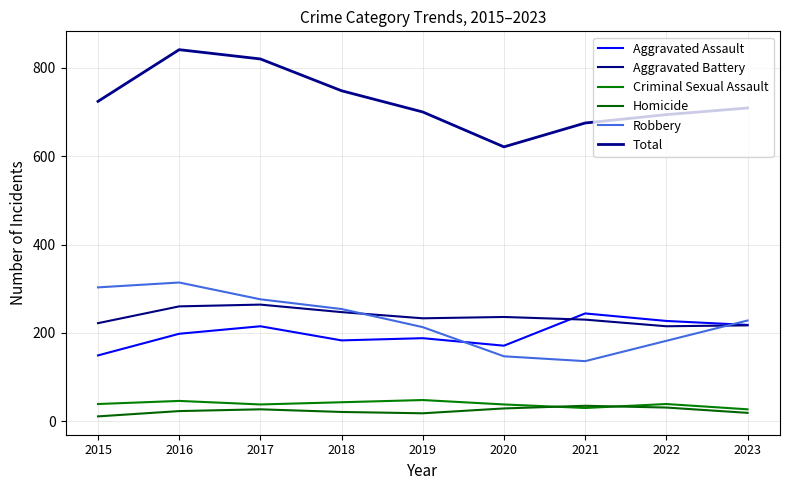

True or false: Total has a value of 1467 at 2016.

False